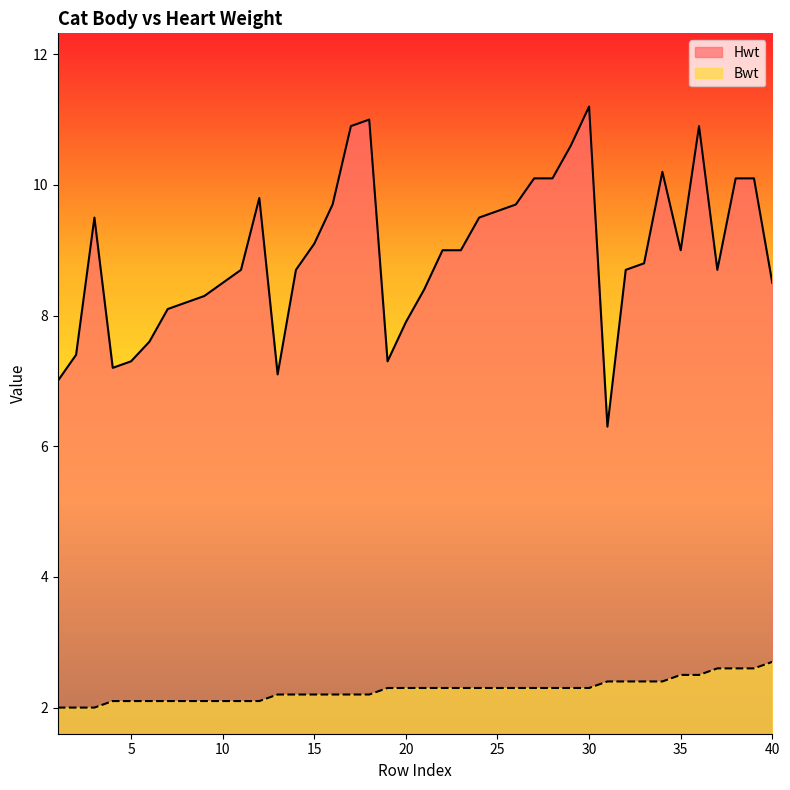

Which series has the largest total across all categories?

Hwt